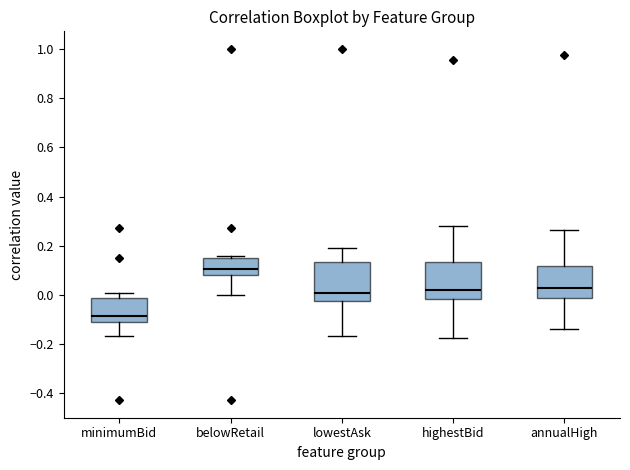

Where does the median line of the box for lowestAsk sit on the y-axis? The values are not printed on the chart, so give them approximately, as read against the axis.

0.00